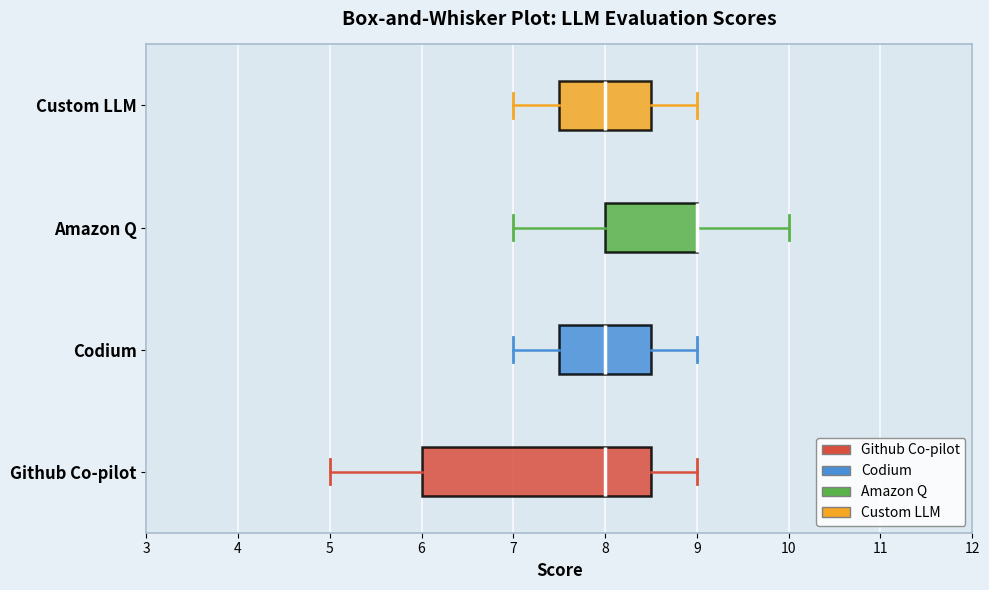

Comparing the boxes themselves (not the whiskers), which one is the widest?

Github Co-pilot